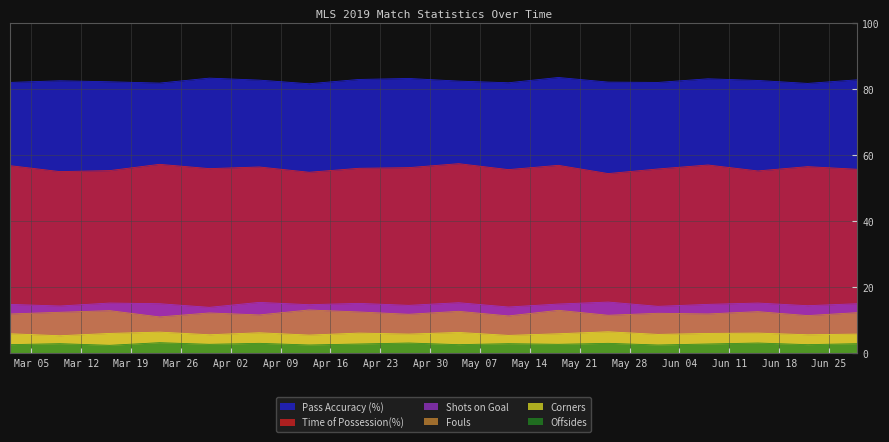

What is the difference between the Time of Possession(%) values at 2019-03-30 and 2019-06-29?

0.2